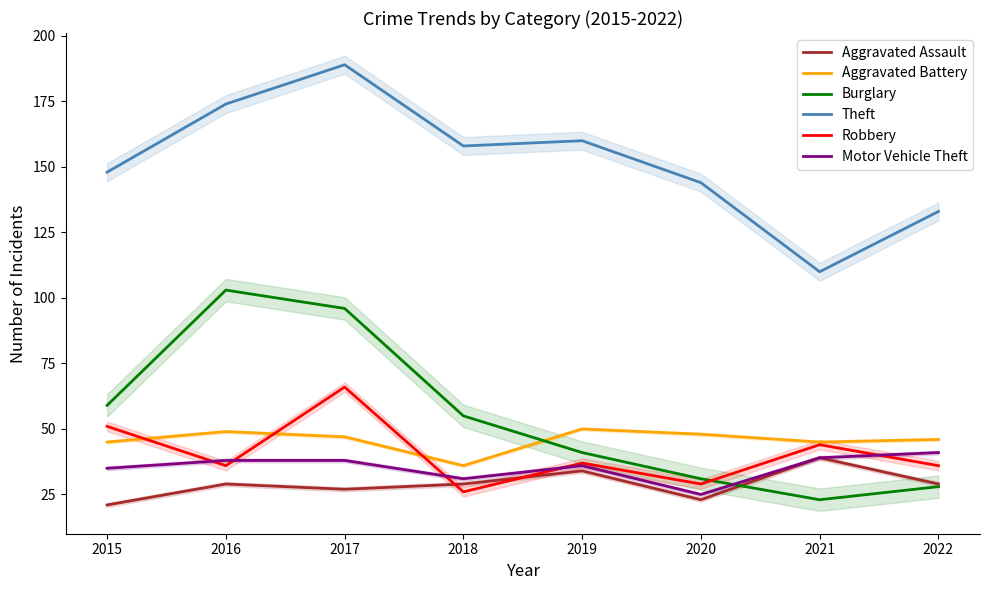

True or false: Robbery and Theft cross at least once.

False